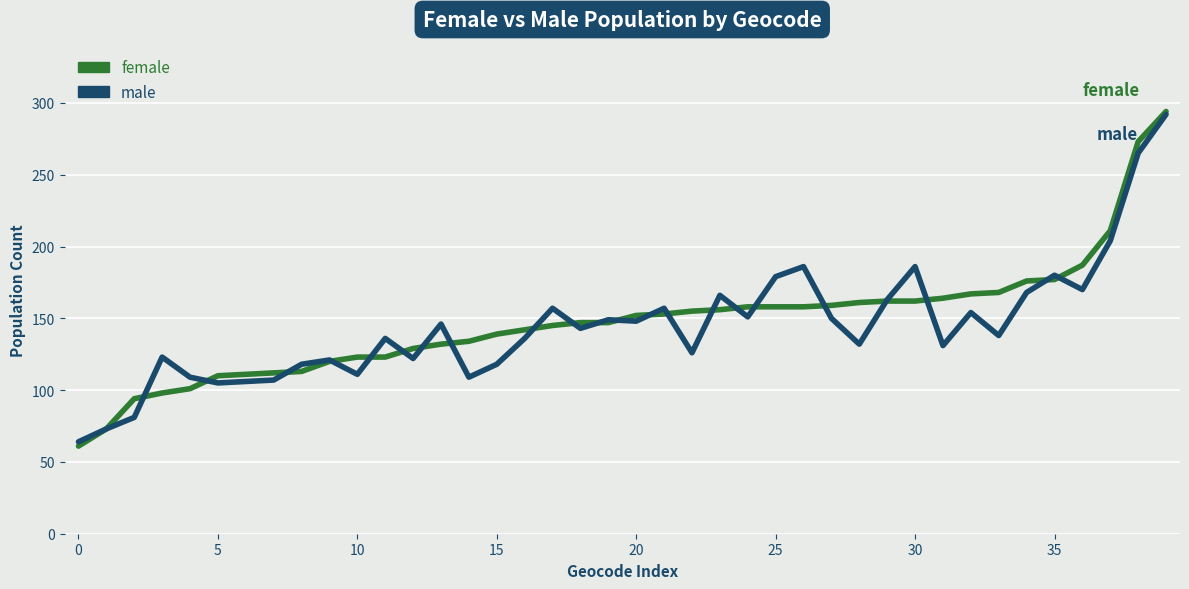

Which series has the largest range (max minus min)?

female